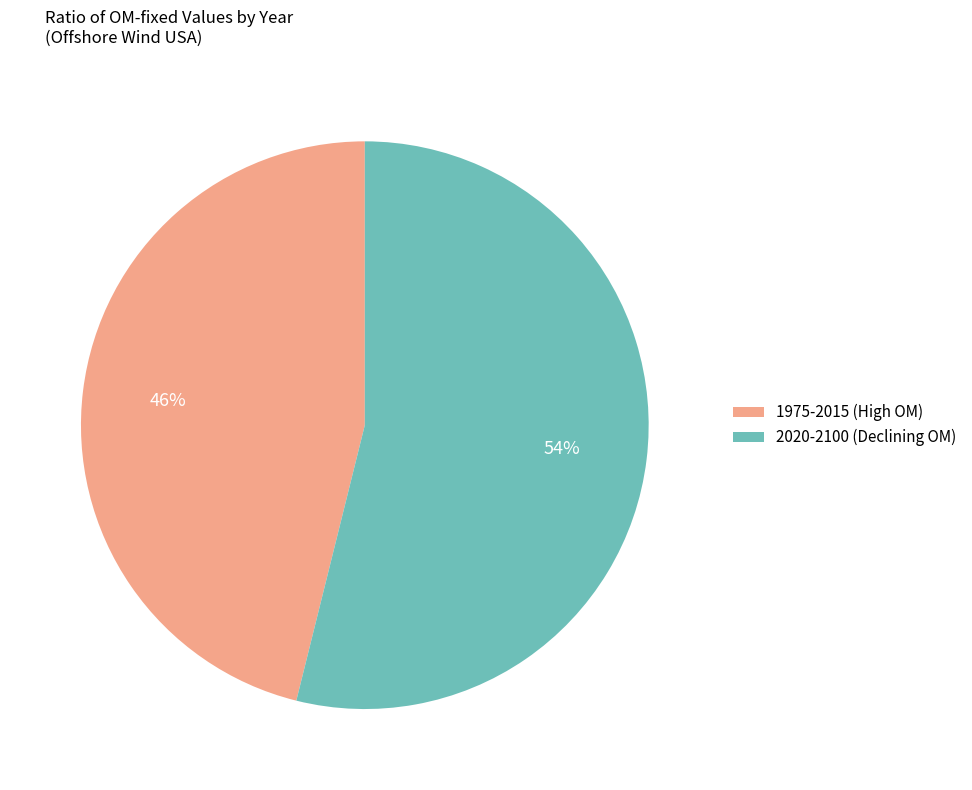

What is the ratio of the value at 1975-2015 (High OM) to the value at 2020-2100 (Declining OM)?

0.9